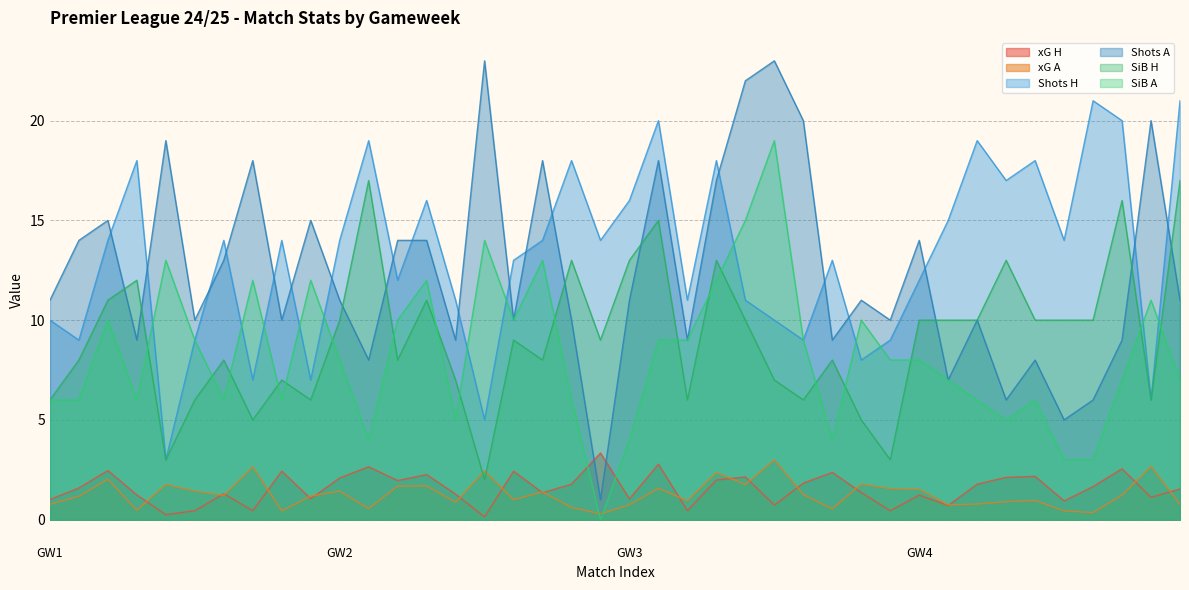

Which series ends up on top after the final intersection of SiB A and xG H?

SiB A